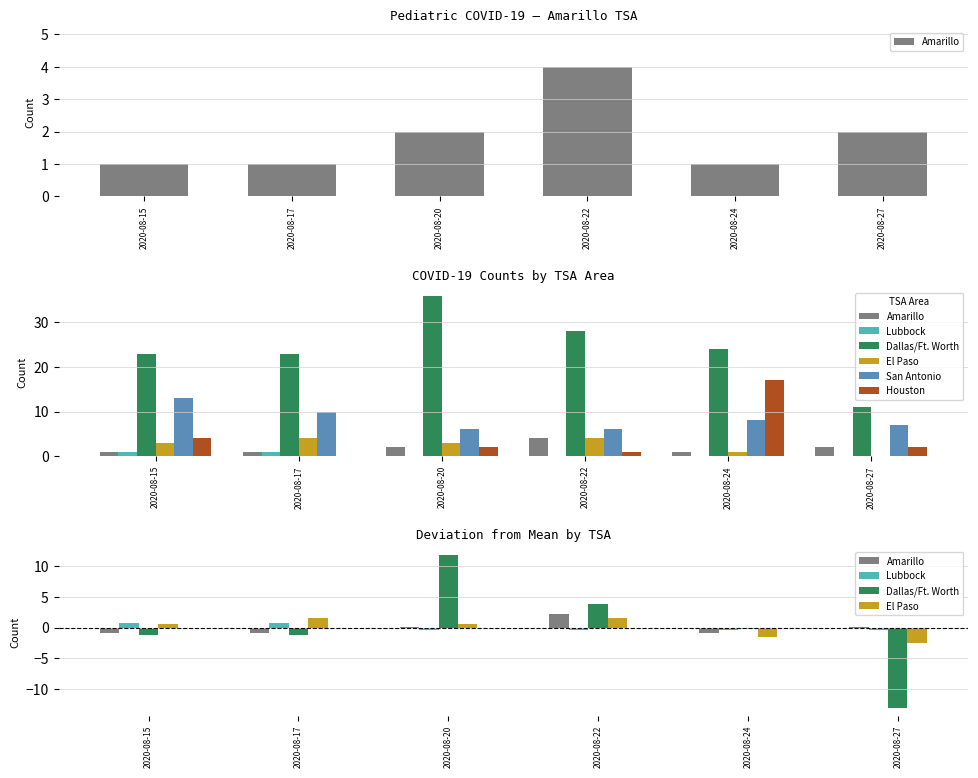

What are all the series names shown in the legend?

Amarillo, Lubbock, Dallas/Ft. Worth, El Paso, San Antonio, Houston